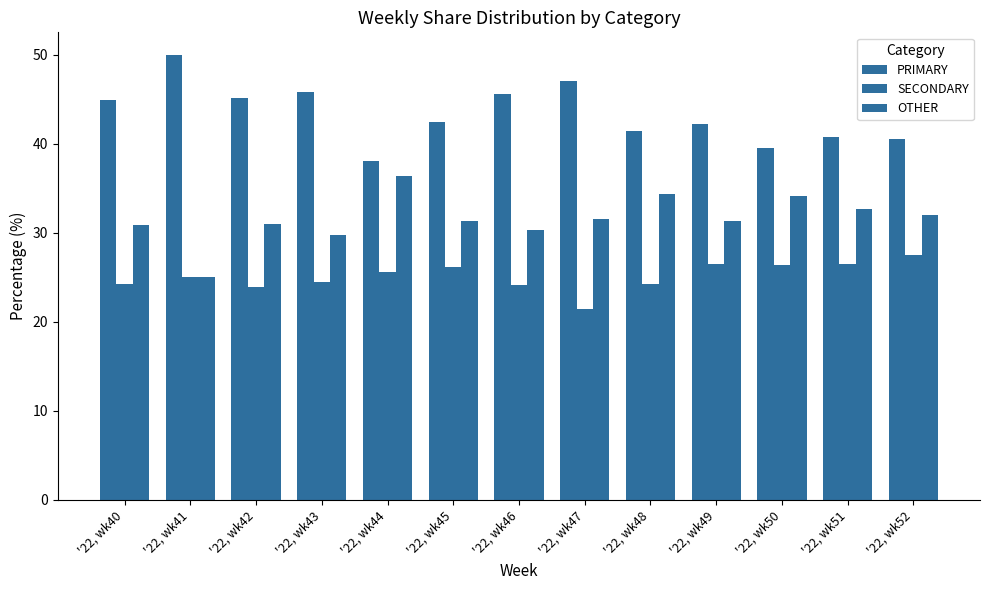

How many categories are shown in the chart?

13